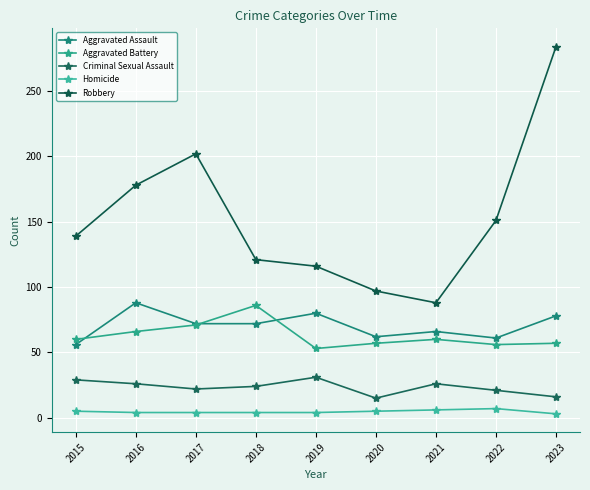

How many data points does each series have?

9